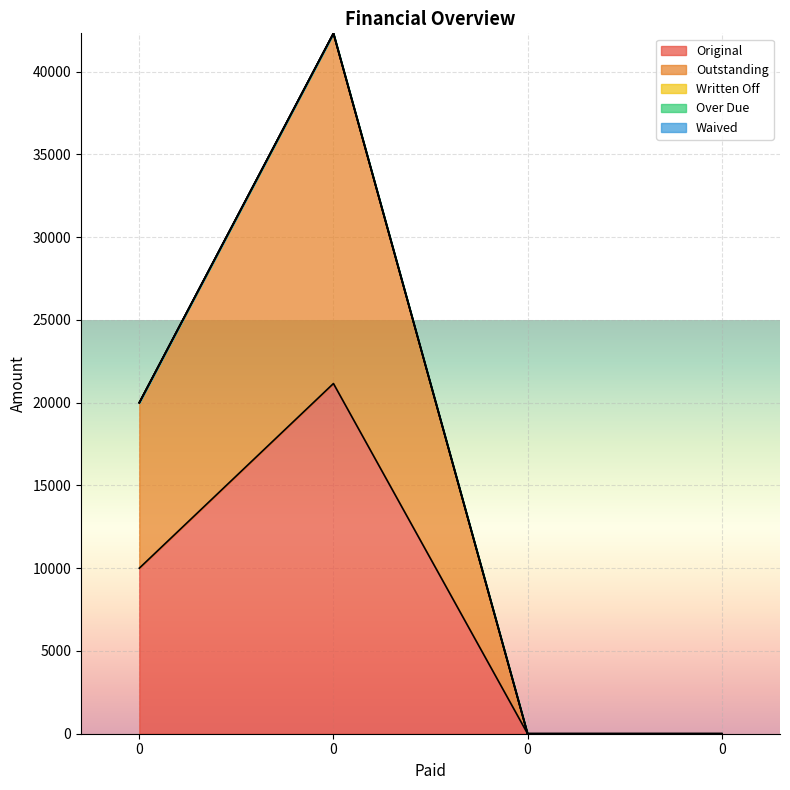

What is the spread (max minus min) of values at 0?

10000.0